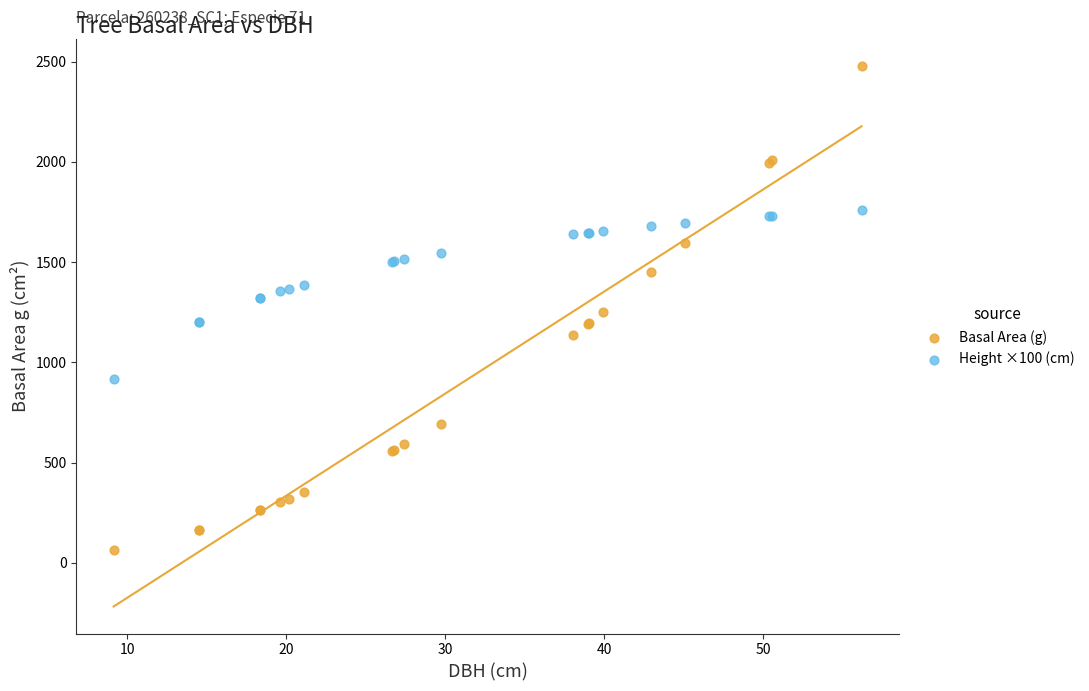

Which series has the largest Y range (max minus min)?

Basal Area (g)